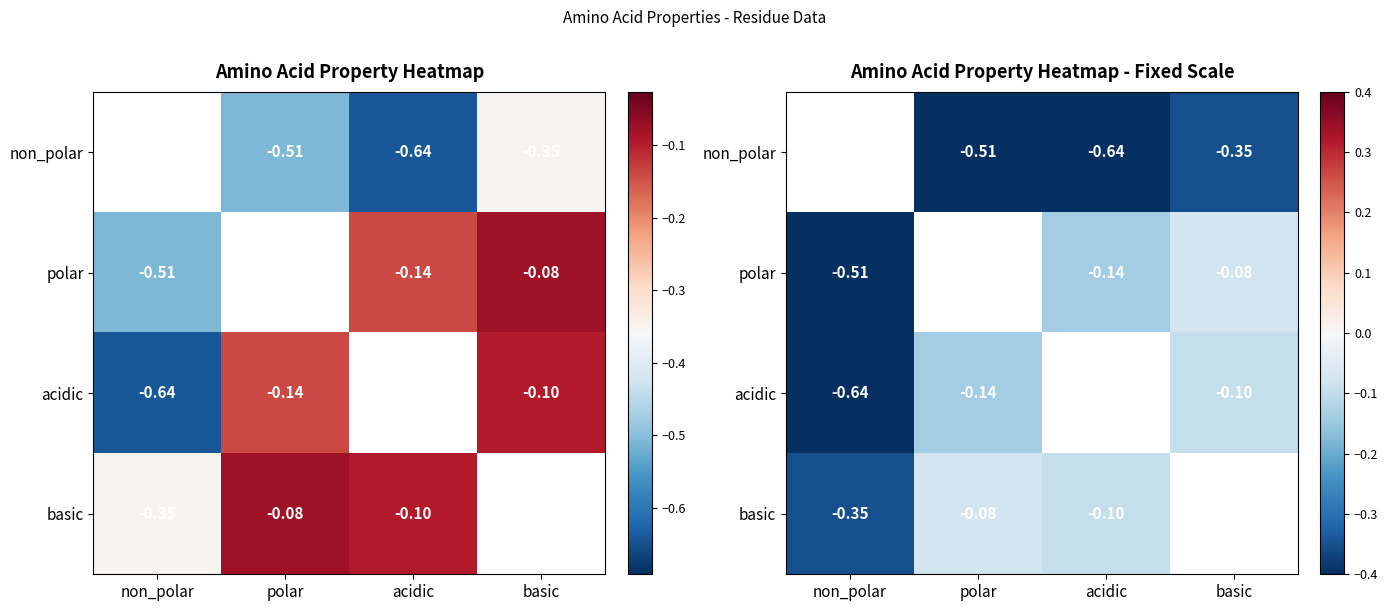

At which label does polar reach its peak?

basic